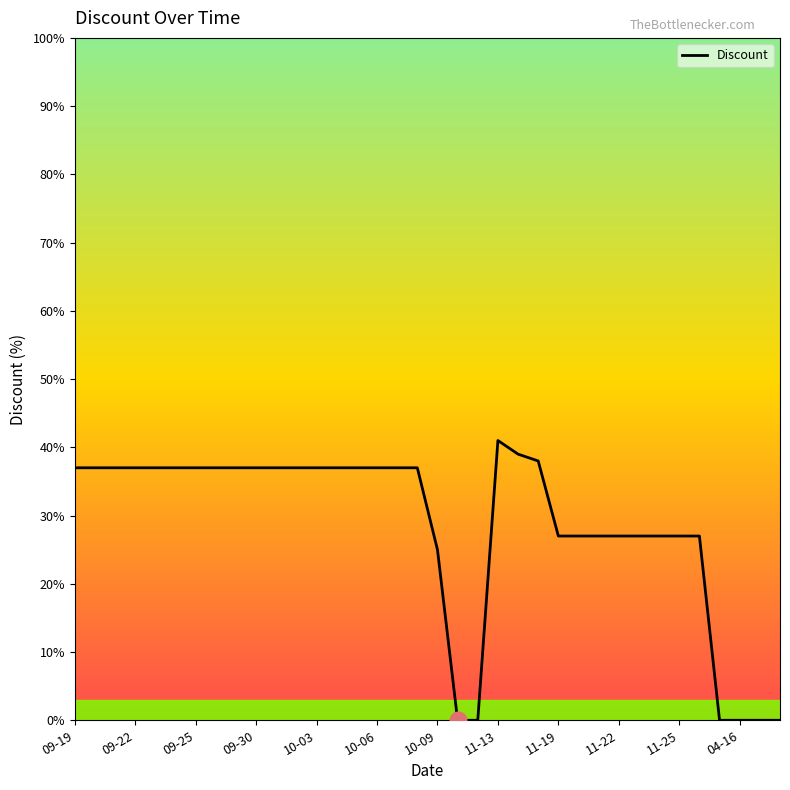

What is the greatest value displayed?

41